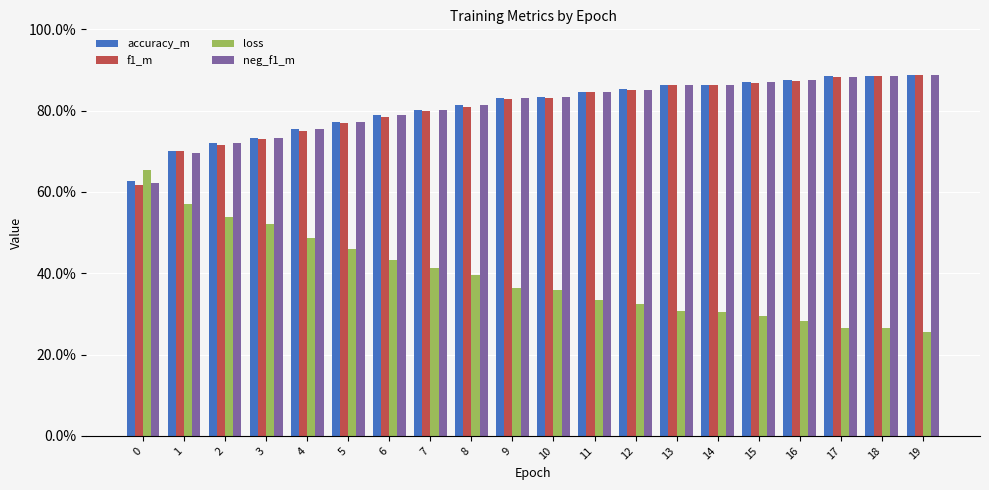

Are the bars horizontal?

No